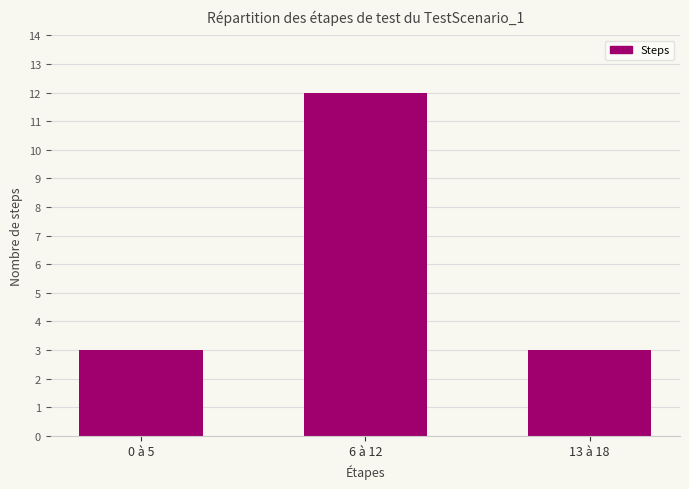

What is the smallest value displayed?

3